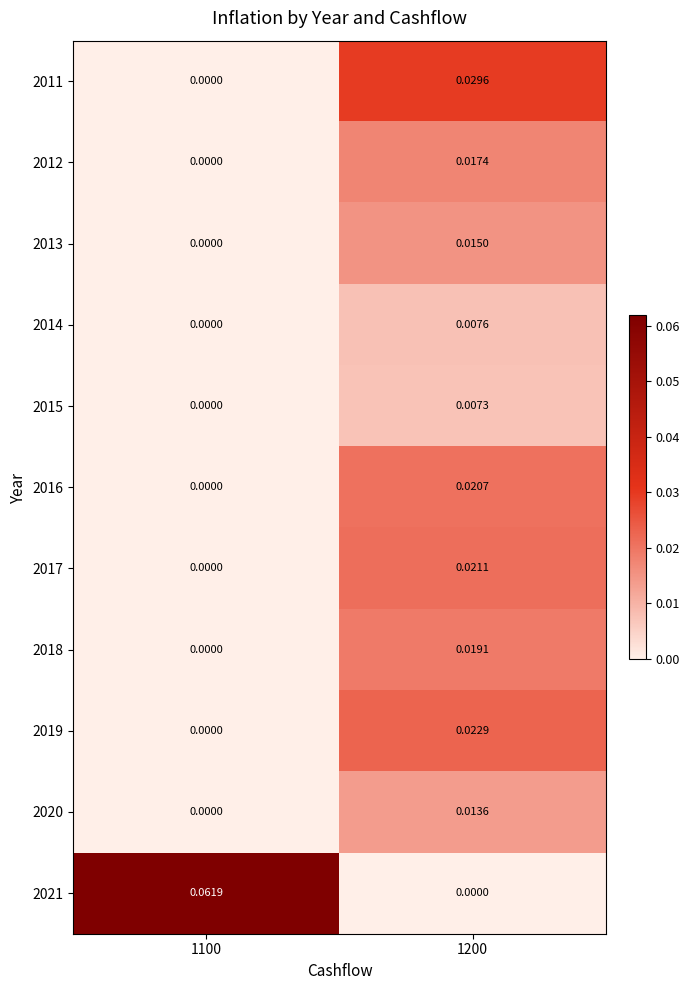

Is the value of 2018 at 1200 greater than the value of 2021 at 1100?

No